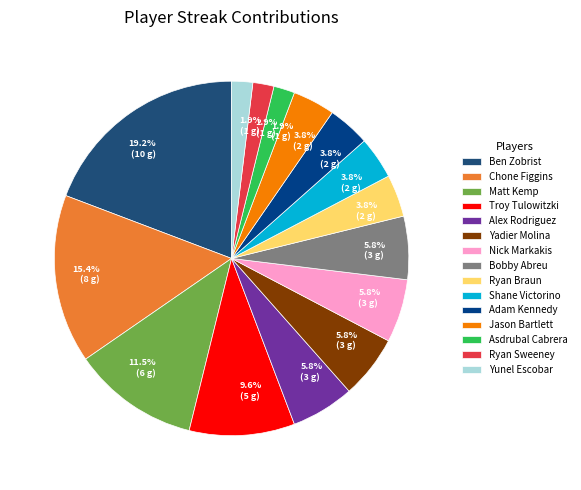

What is the largest slice in the pie chart?

Ben Zobrist